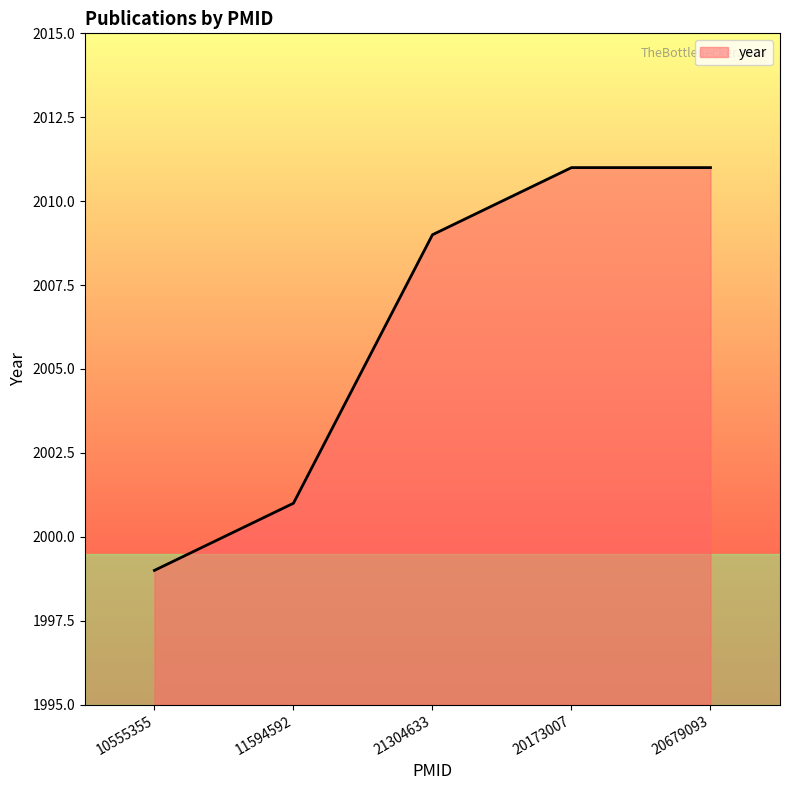

Reading right to left, list all the values displayed in this chart.

20679093=2011	20173007=2011	21304633=2009	11594592=2001	10555355=1999